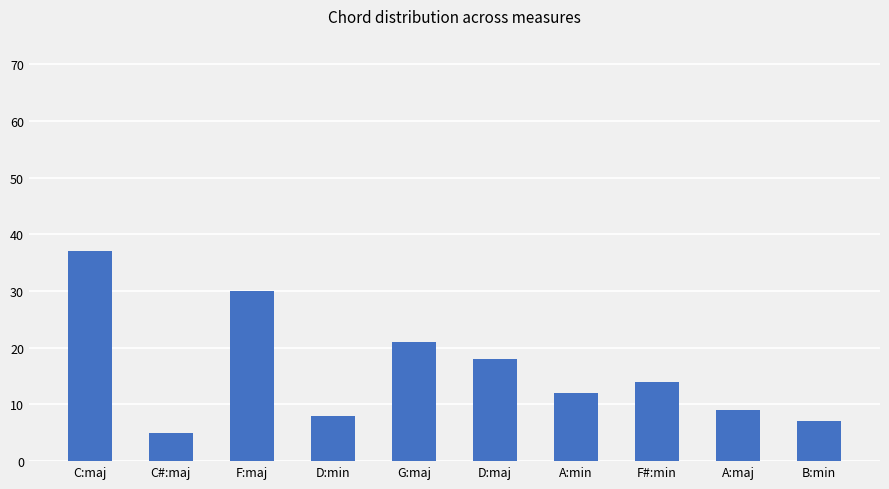

Which label corresponds to the largest value in the chart?

C:maj